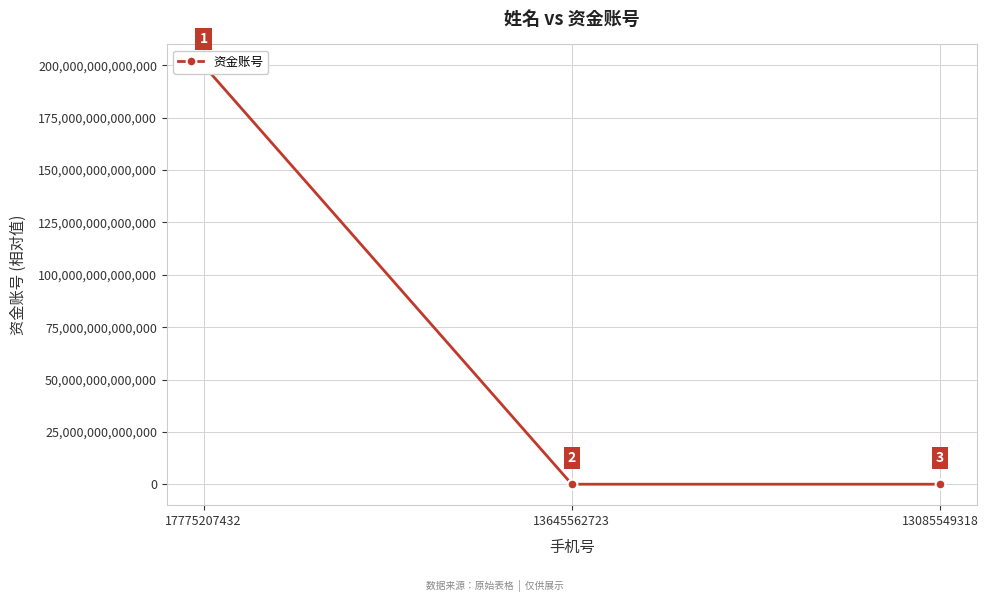

List the labels in order of value, largest first.

17775207432, 13645562723, 13085549318